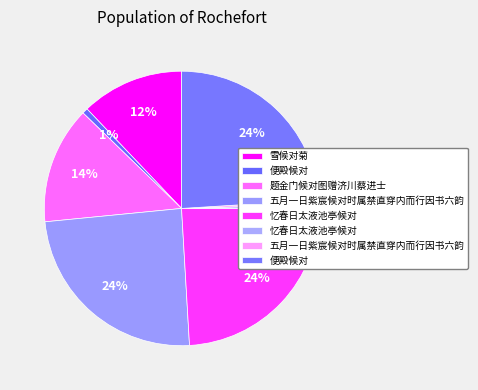

Which slice is the smallest?

忆春日太液池亭候对